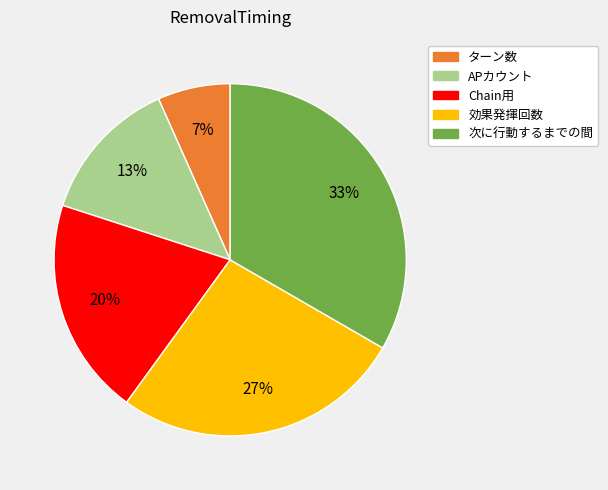

True or false: APカウント accounts for 13% of the total.

True